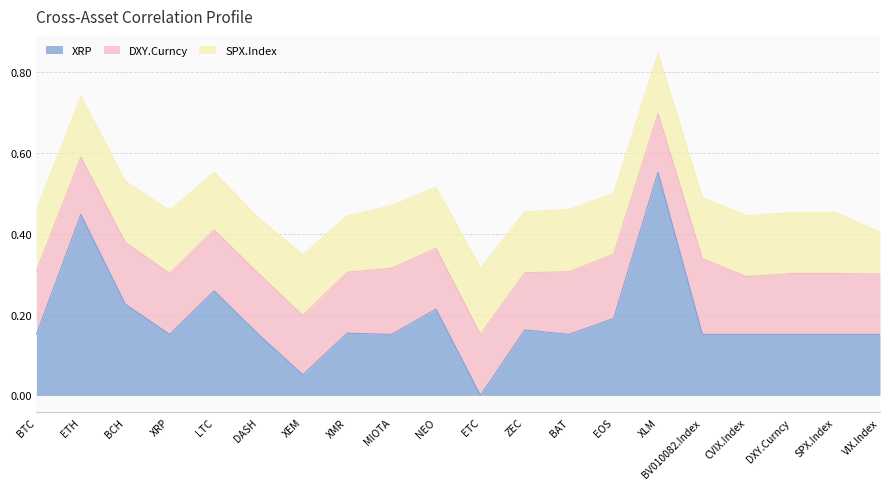

At which label does XRP reach its minimum?

ETC